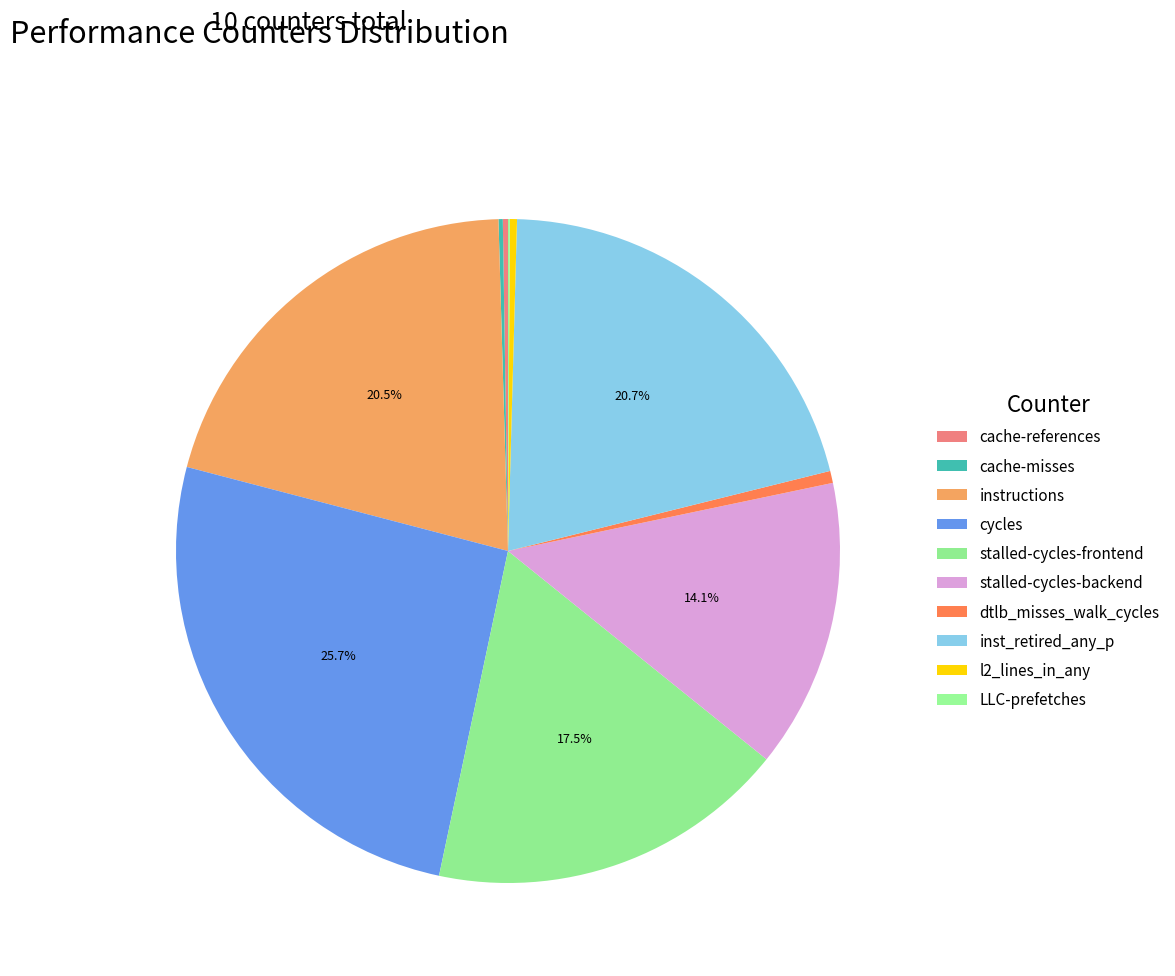

Is cache-misses the majority of the pie?

No